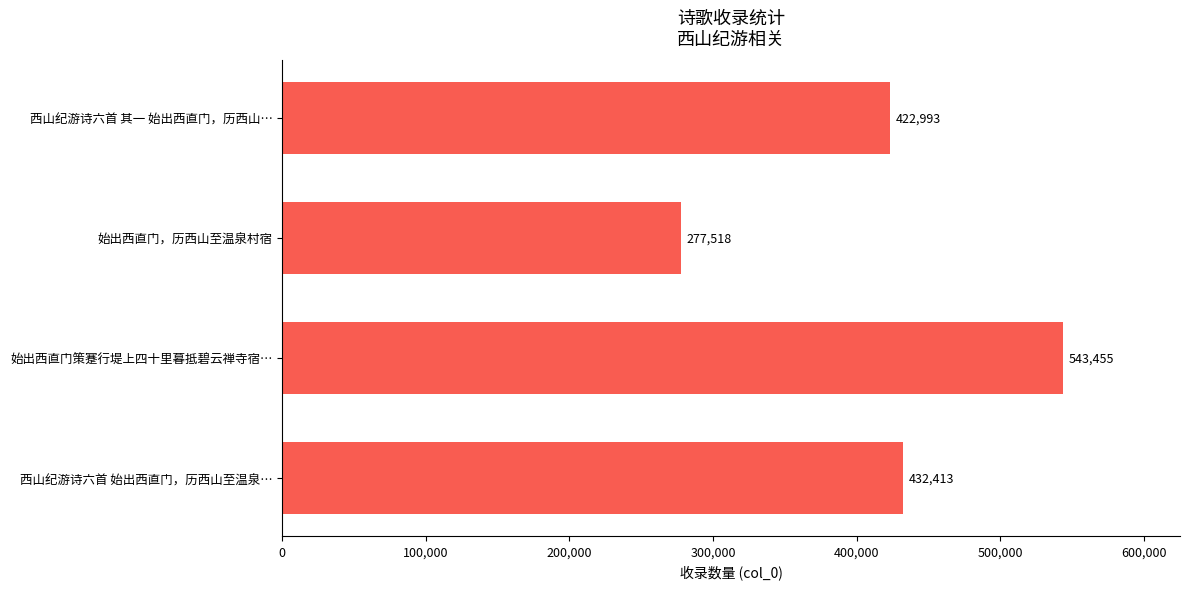

What is the change in value from 始出西直门，历西山至温泉村宿 to 西山纪游诗六首 其一 始出西直门，历西山…?

+145475